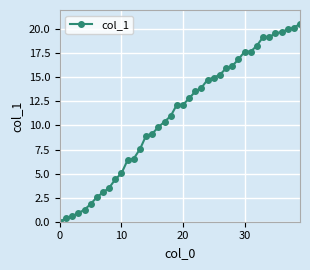

What is the sum of all values?

444.0